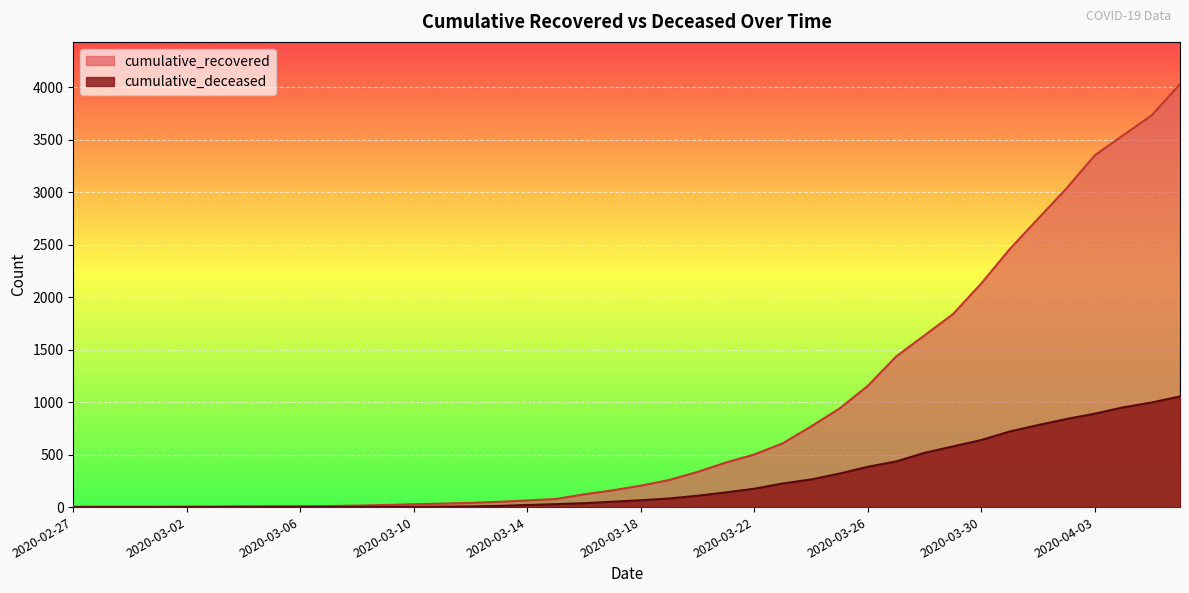

Reading left to right, transcribe all the data shown in this chart.

cumulative_recovered: 3	4	4	4	5	6	8	9	9	10	14	20	27	33	40	50	63	77	121	159	204	258	335	424	501	607	768	938	1155	1435	1636	1838	2131	2457	2747	3035	3351	3542	3731	4028
cumulative_deceased: 0	0	0	0	0	0	0	0	0	1	2	2	2	4	6	11	20	28	37	51	65	82	108	140	175	225	263	319	384	435	517	578	639	720	781	839	890	950	996	1054